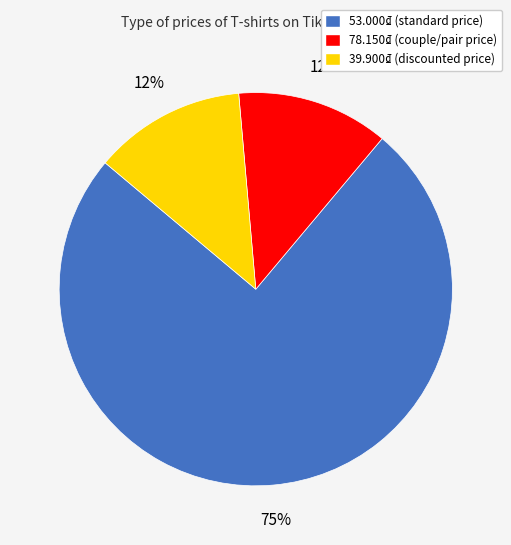

To the nearest percent, what is the average slice percentage?

33%